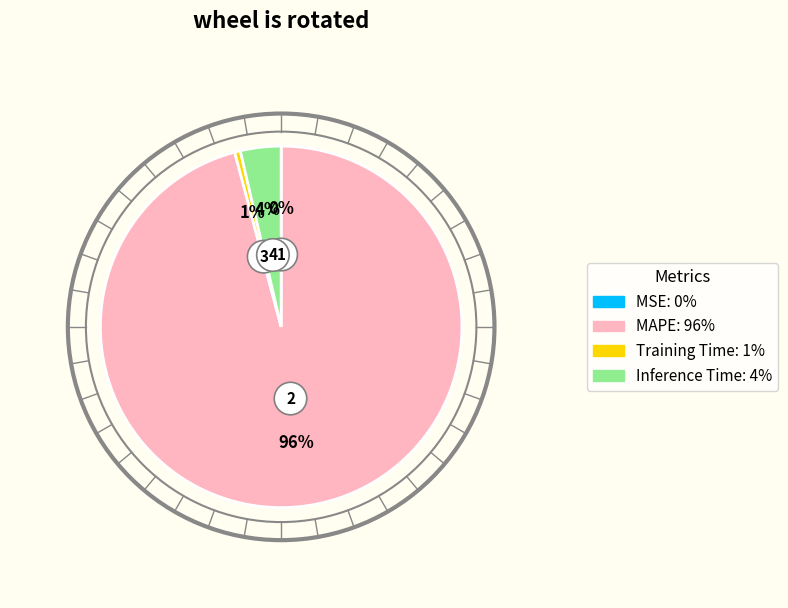

Is it true that Training Time is 1% of the pie?

True